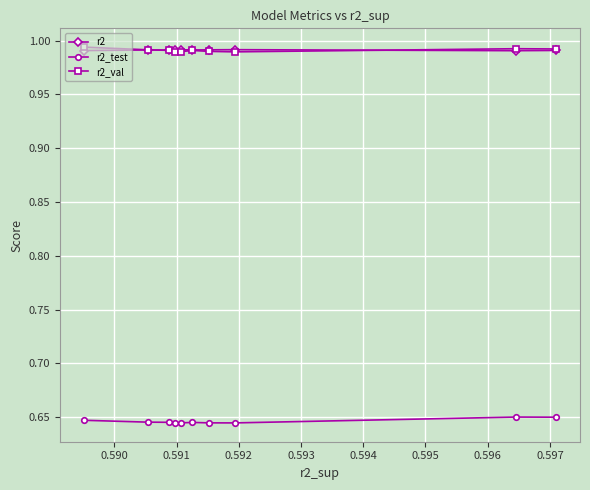

True or false: r2_test and r2_val cross at least once.

False